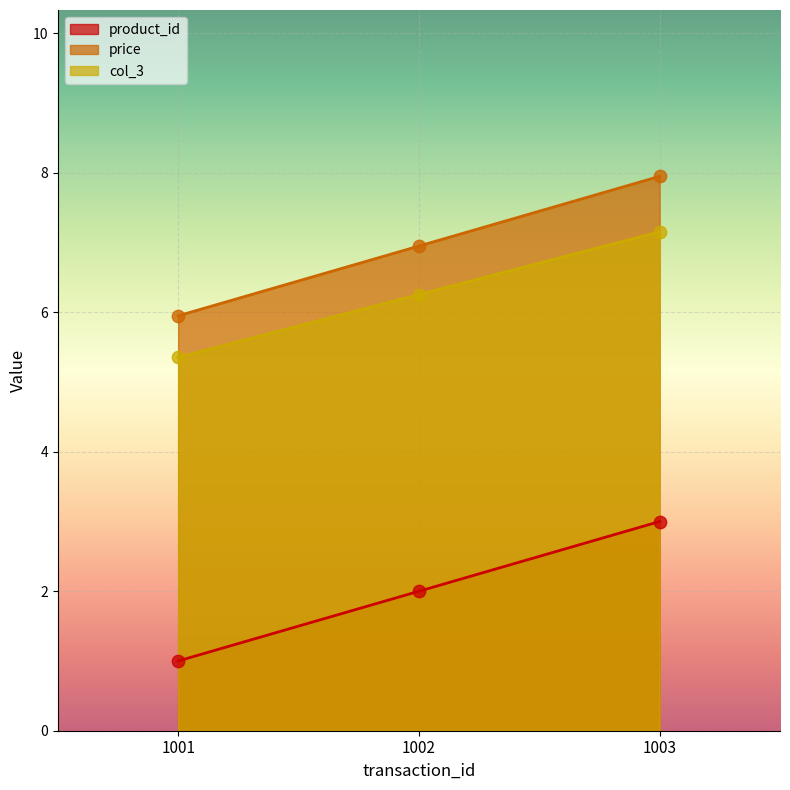

Which series has the largest Y range (max minus min)?

product_id